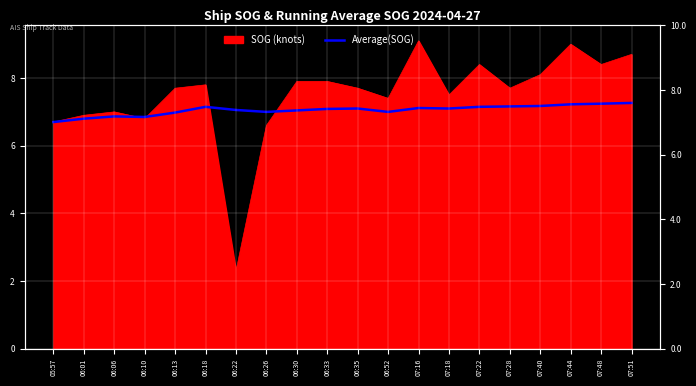

How many data points does each series have?

20